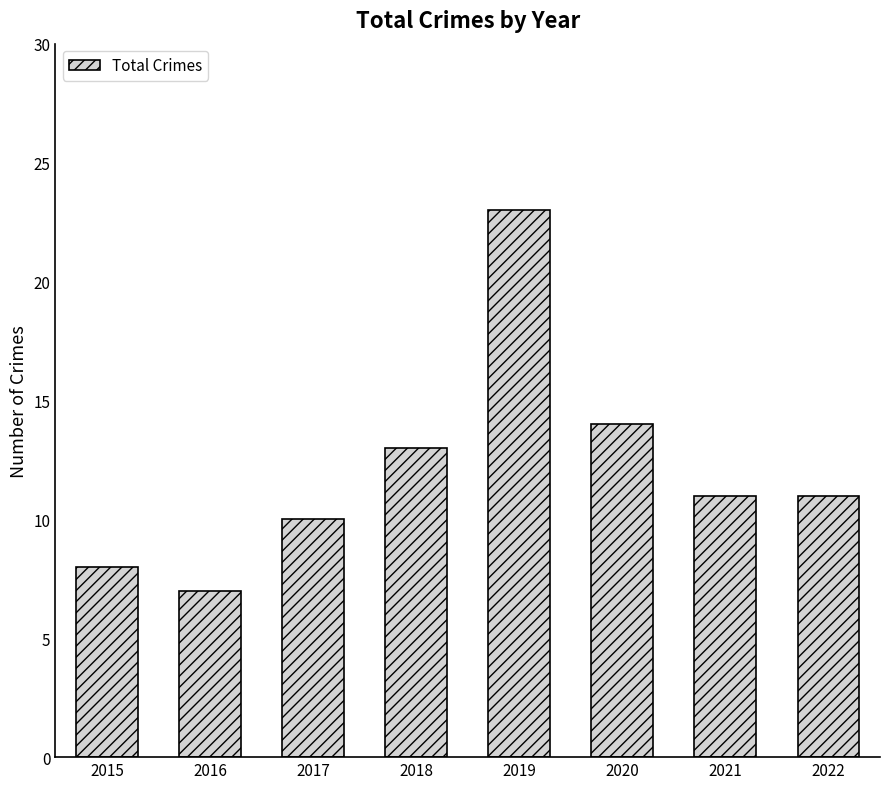

Is it true that the value at 2017 is 10?

True